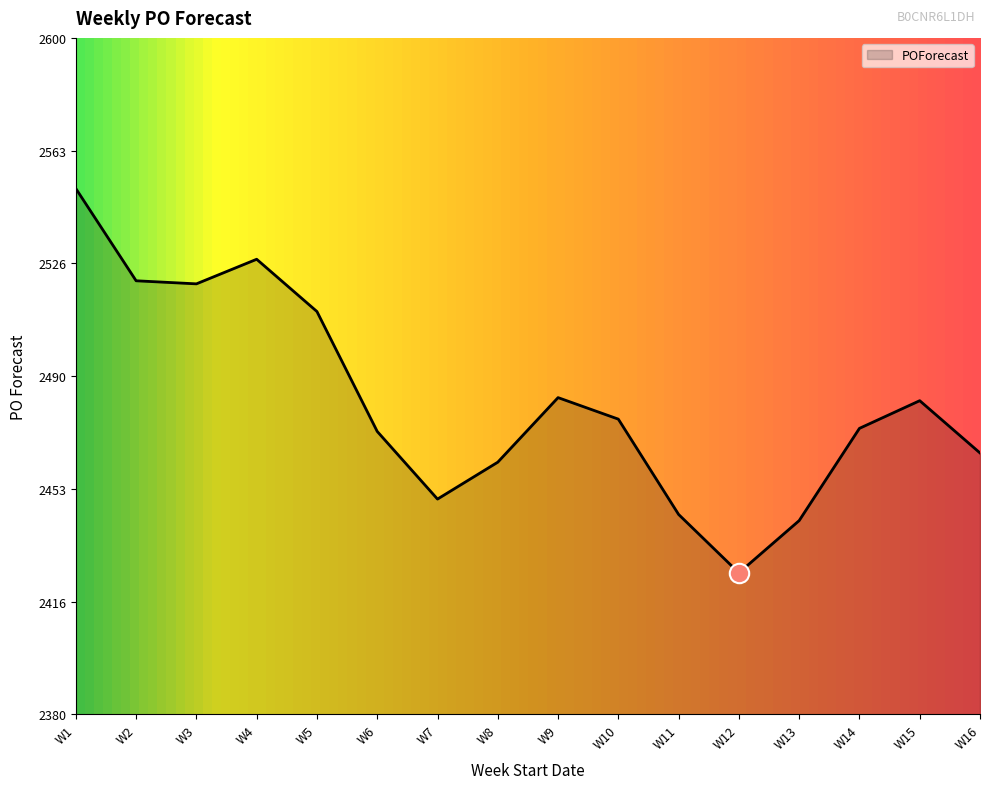

Which category has the lowest value across all series?

W12